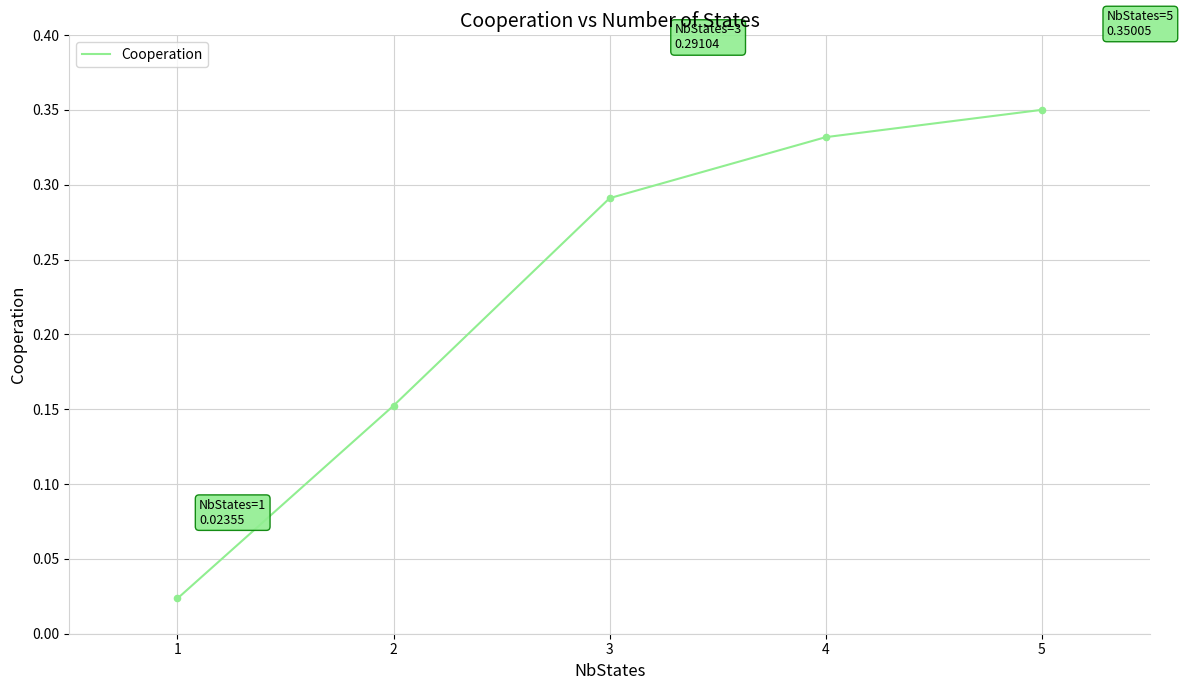

What is the change in value from 1 to 4?

+0.3